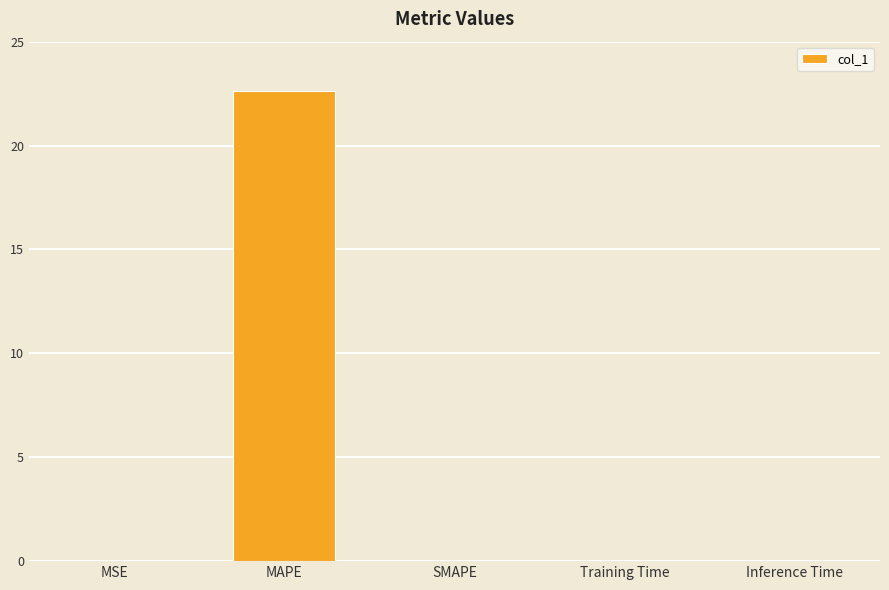

The chart shows a value of 0.0 at Inference Time. True or false?

True